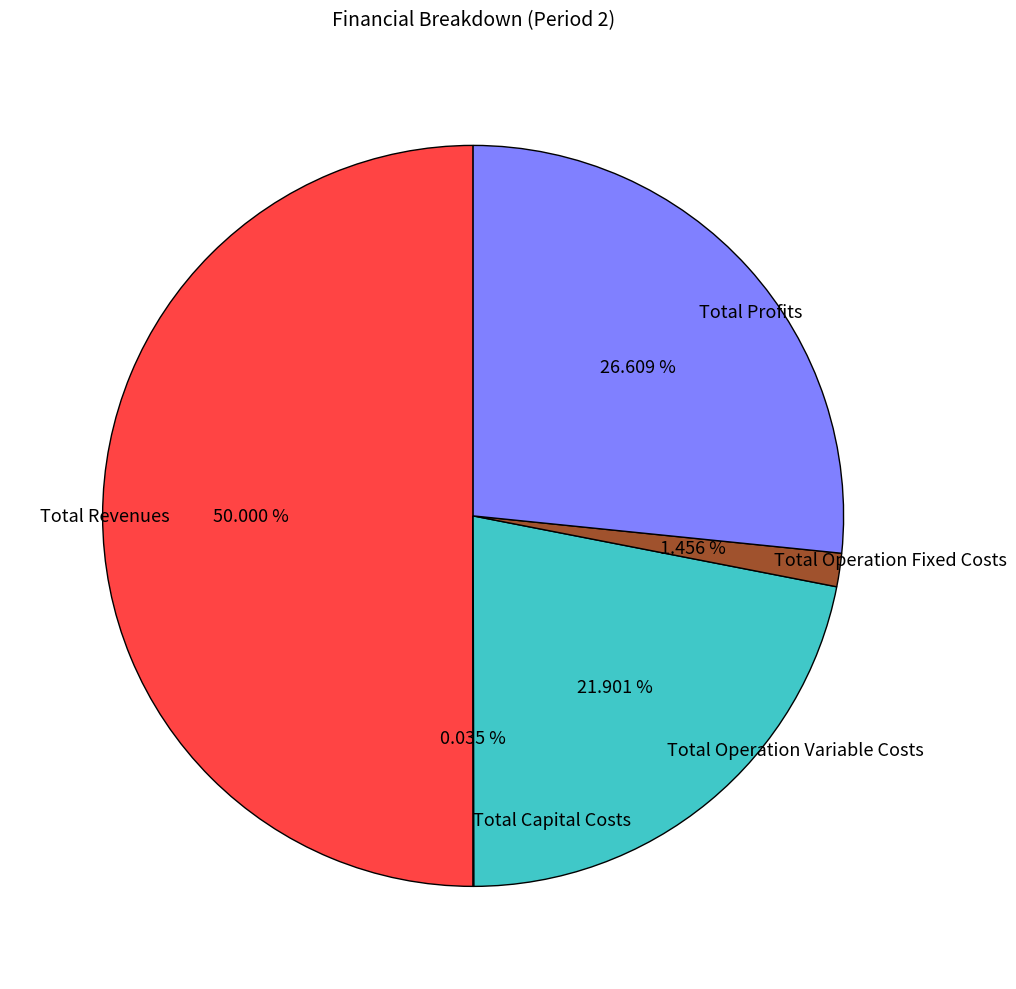

Which slice is the largest?

Total Revenues